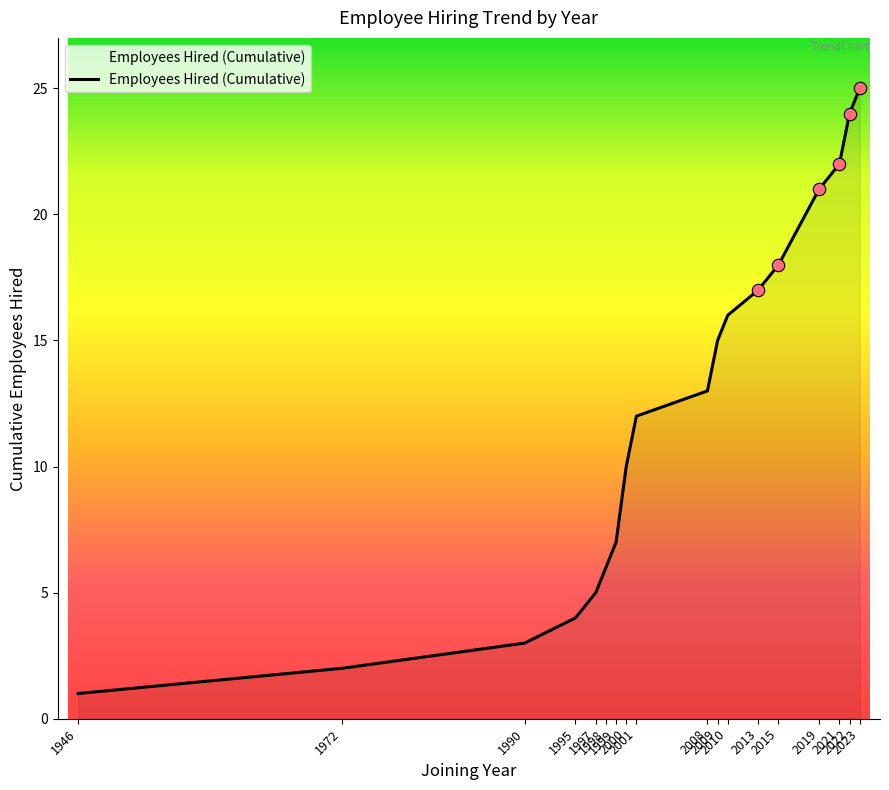

What is the change in value from 1946 to 2001?

+11